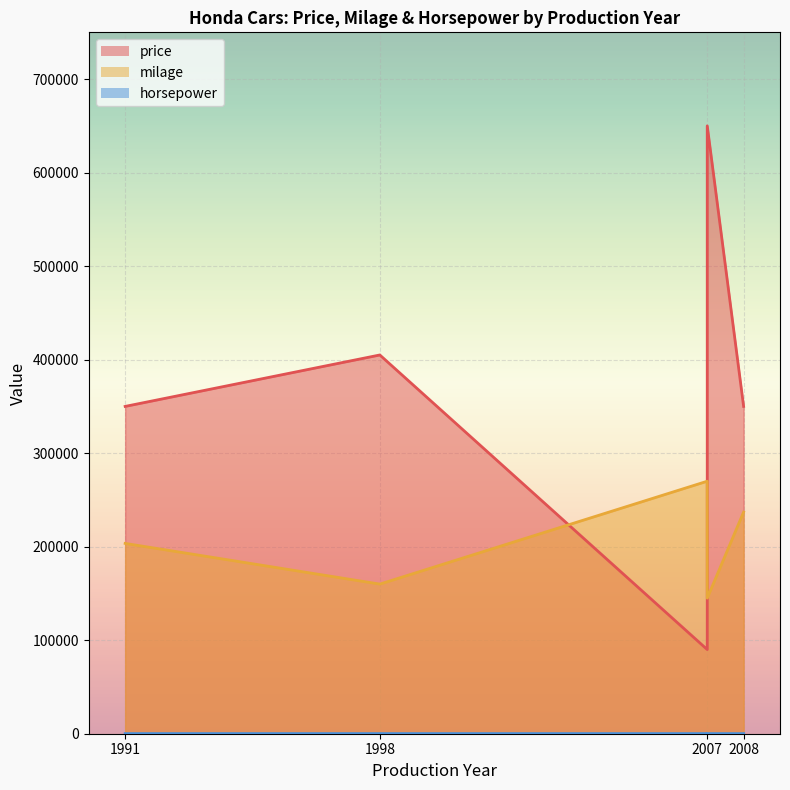

Where is the first local minimum for horsepower?

2007